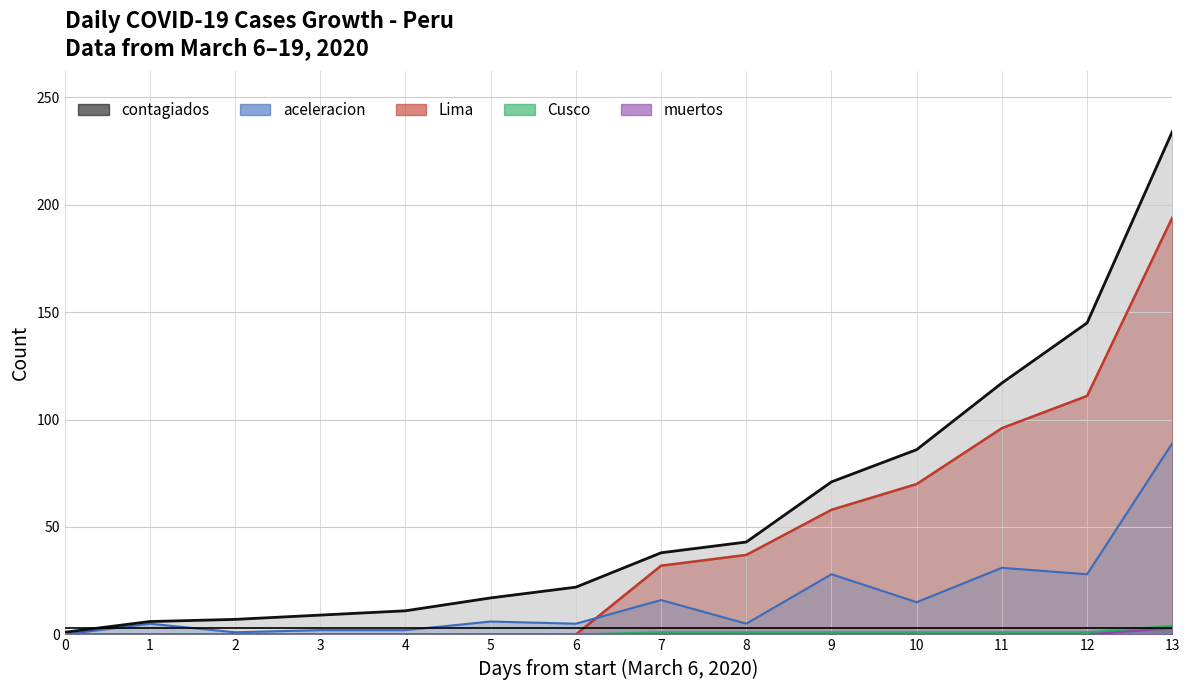

Between 1 and 8, which series saw the biggest shift?

contagiados